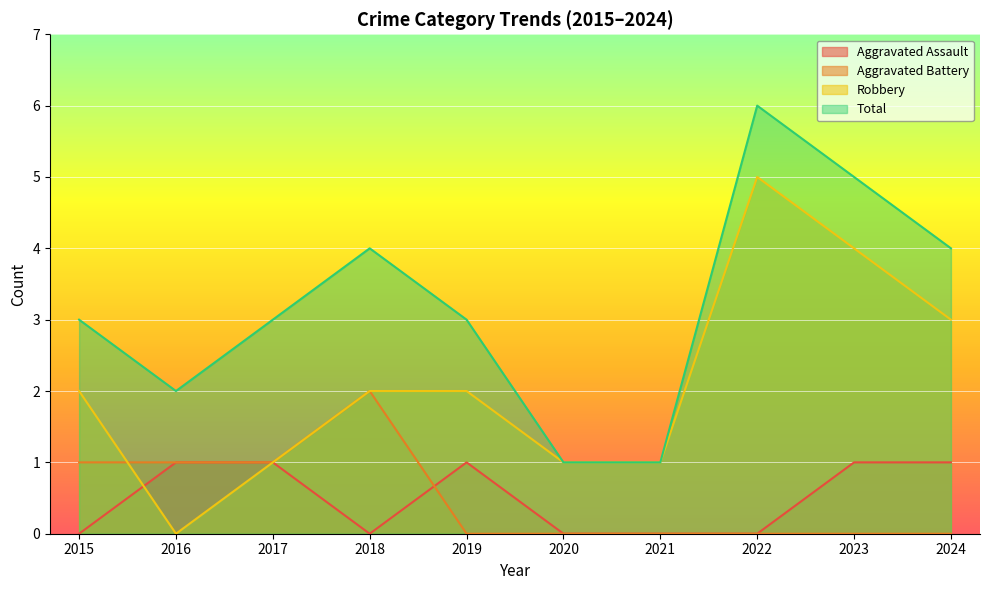

What is the sum of all Aggravated Assault values?

5